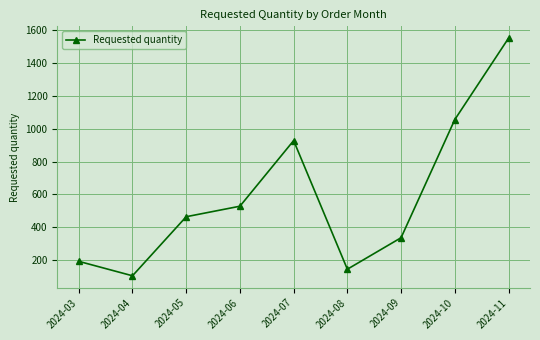

Where is the data nearest to the value 828?

2024-07